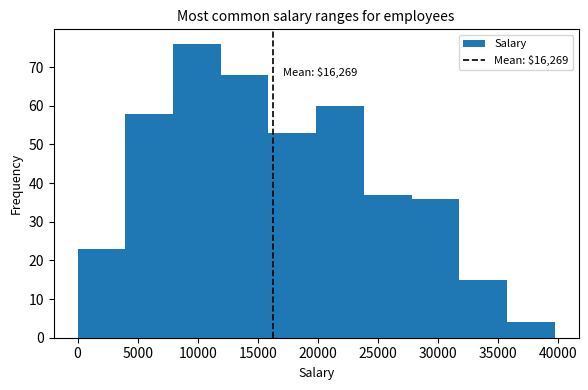

Which range on the x-axis has the tallest bar?

8000 to 12000